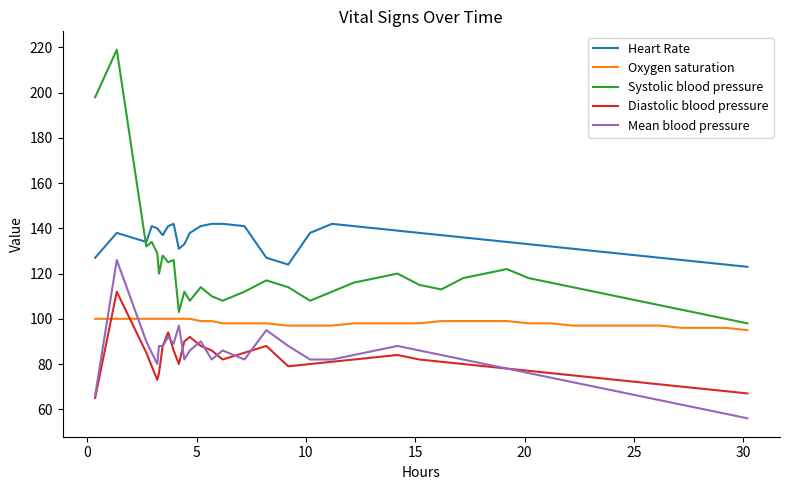

Rank the series by their maximum value, from lowest to highest.

Oxygen saturation, Diastolic blood pressure, Mean blood pressure, Heart Rate, Systolic blood pressure